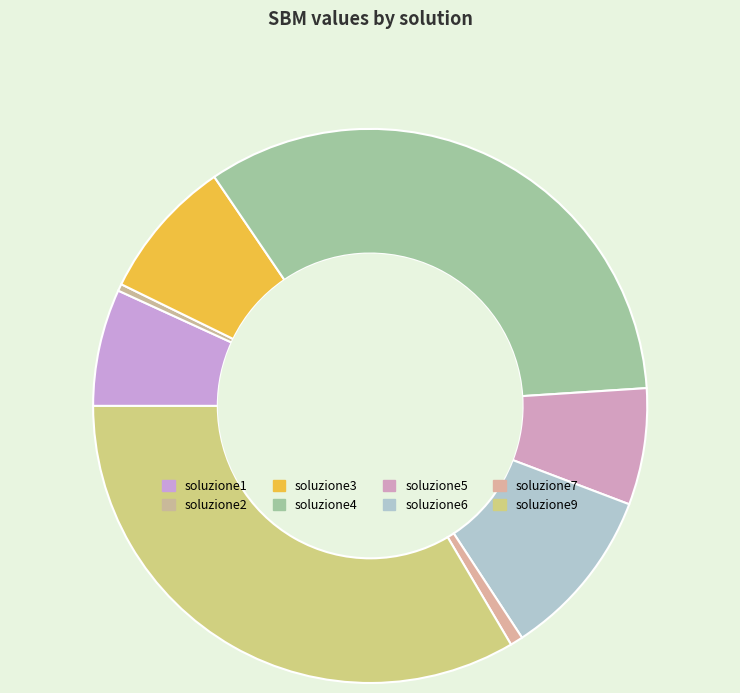

The soluzione9 slice represents 24% of the pie. True or false?

False